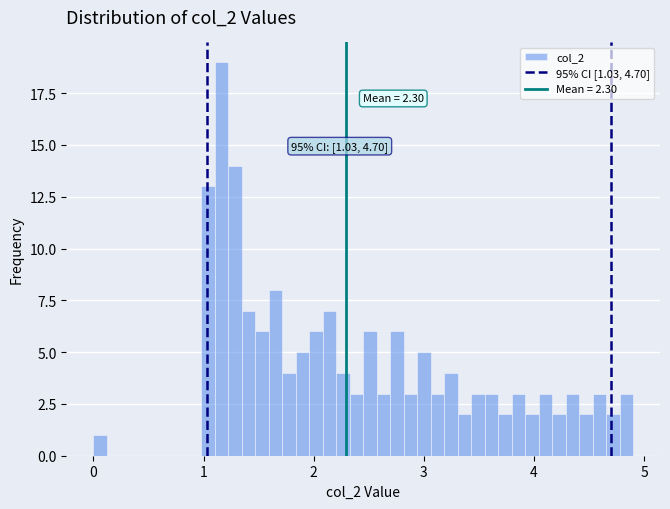

Read against the x-axis, roughly where is the centre of the tallest bar?

1.2